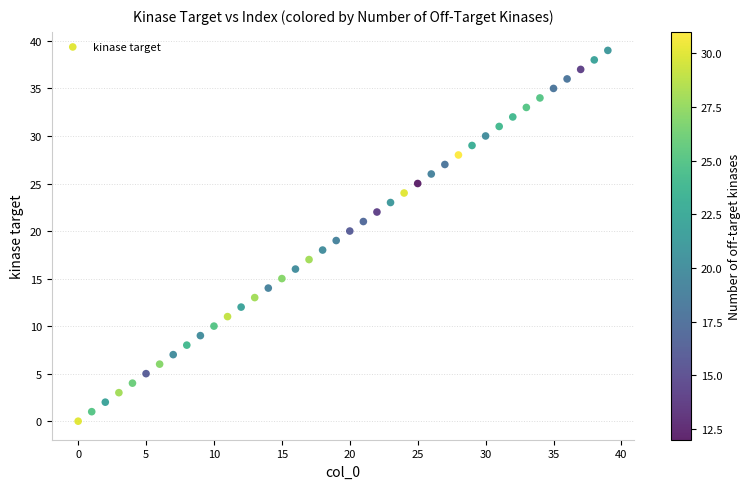

What is the range of Y values (max minus min)?

39